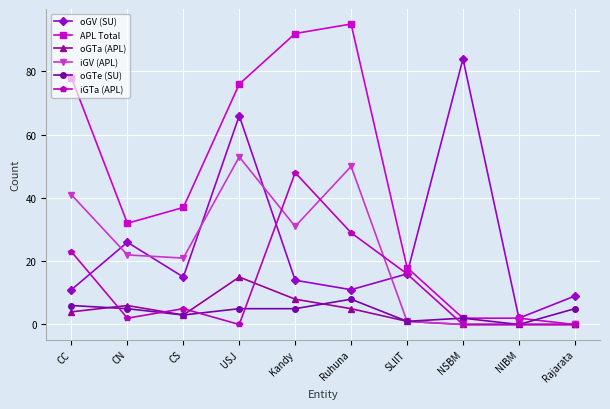

True or false: oGV (SU) and iGV (APL) intersect in this chart.

True